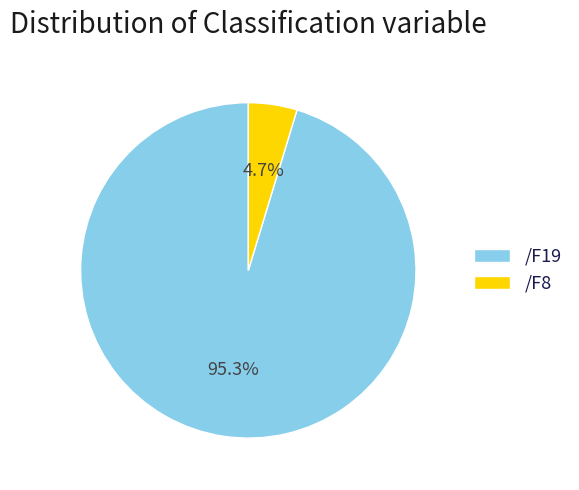

To the nearest percent, what is the combined percentage of /F8 and /F19?

100%